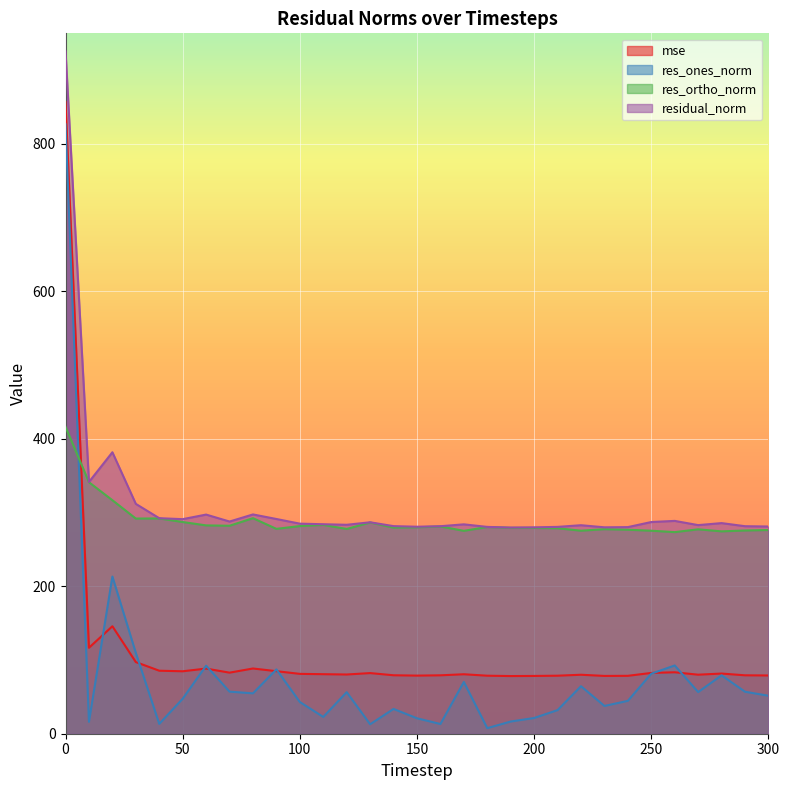

Is it true that res_ones_norm equals 92.6 at 260?

True